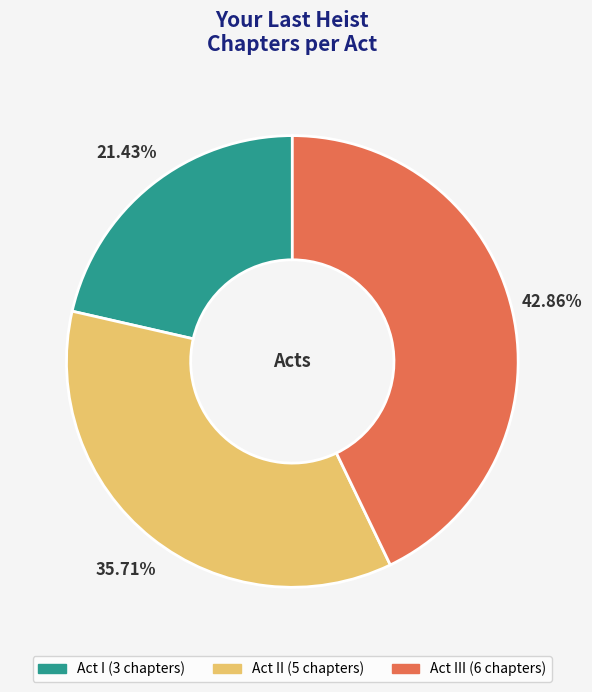

Is there any slice that represents more than half of the pie?

No